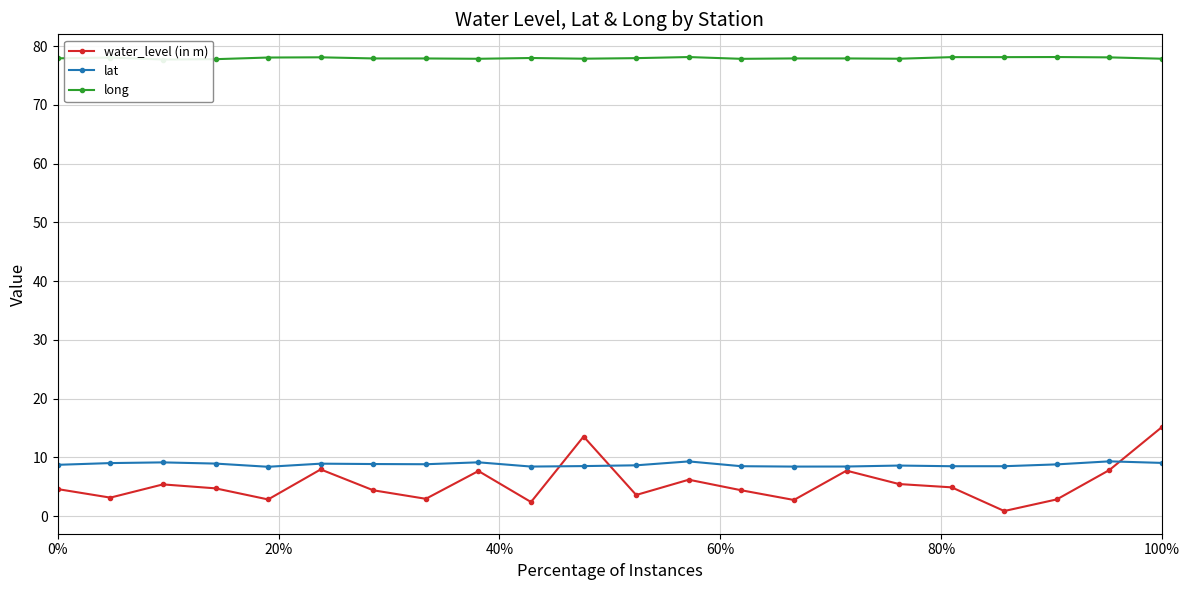

How many interior local valleys does the water_level (in m) series have?

7